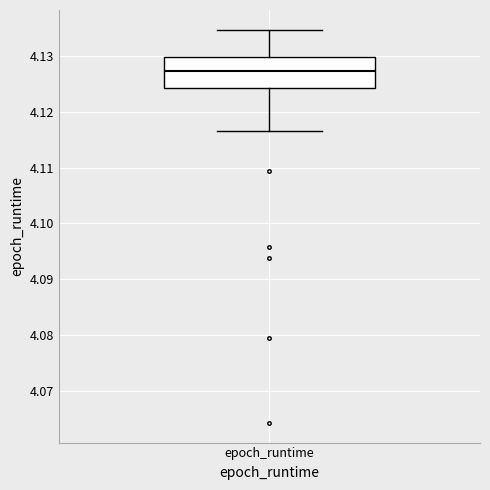

Transcribe this box plot: give where the median line is, the range the box spans, and where the two whiskers end, as read against the y-axis. The values are not printed on the chart, so give them approximately, as read against the axis.

median 4.127, box 4.124 to 4.130, whiskers 4.117 to 4.135